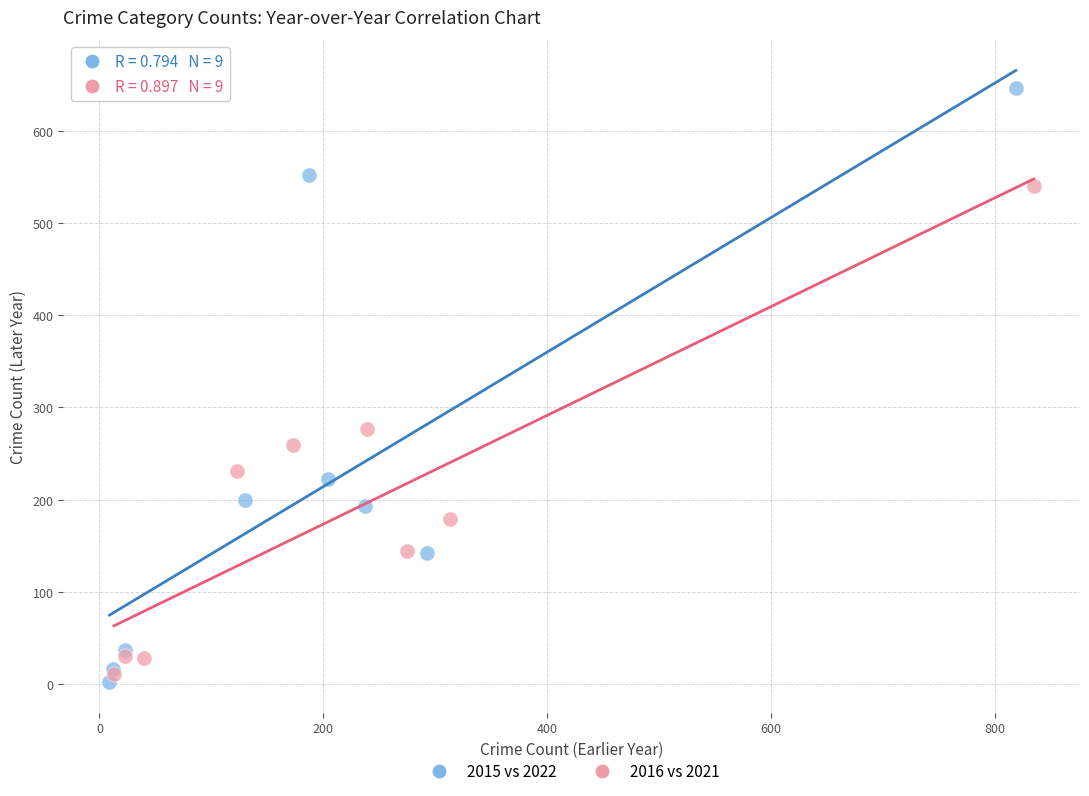

Which series contains the lowest Y value?

2015 vs 2022